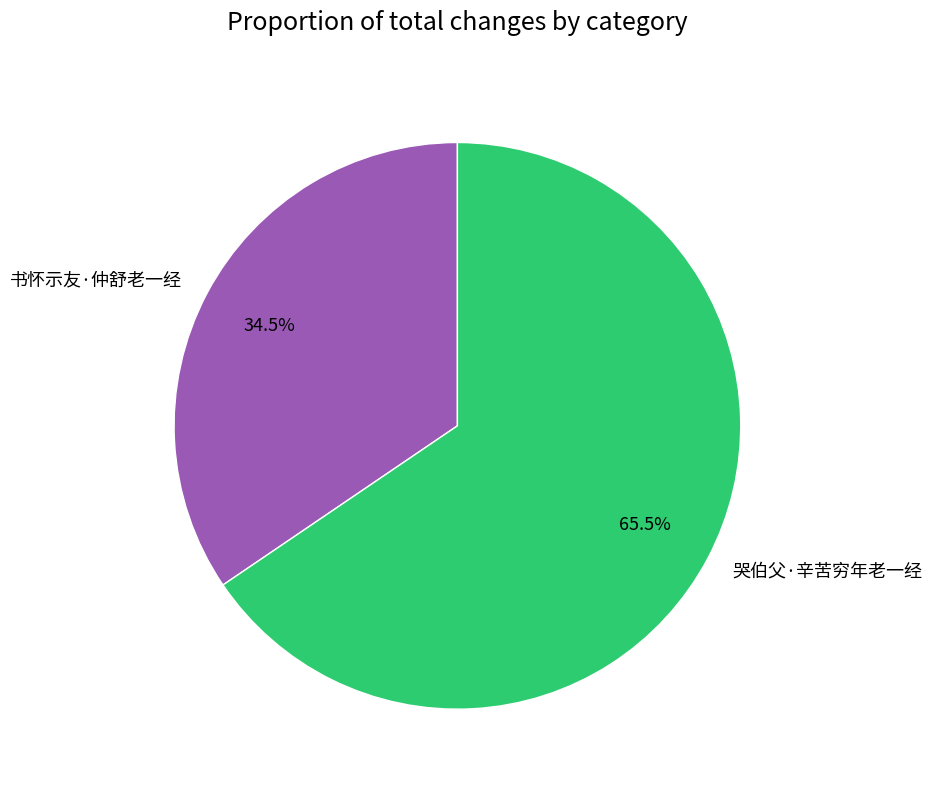

What is the smallest slice in the pie chart?

书怀示友·仲舒老一经